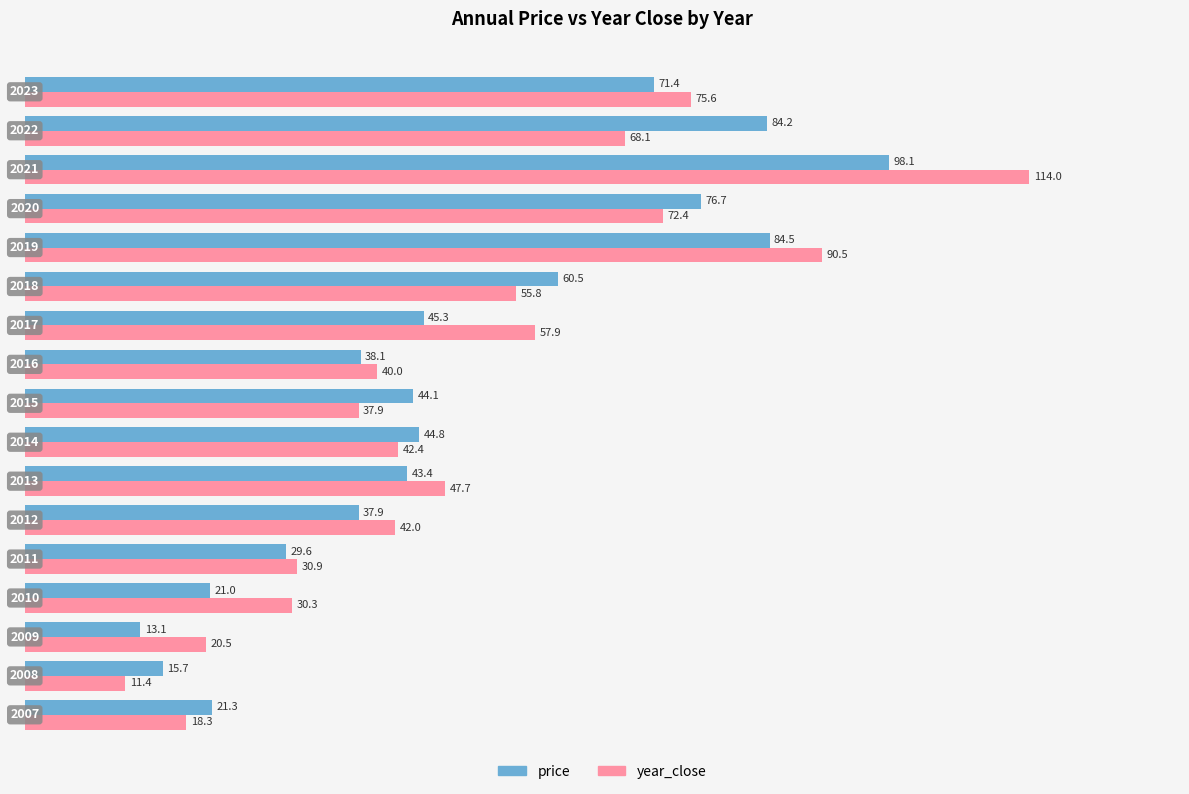

Which series has the largest total across all categories?

year_close